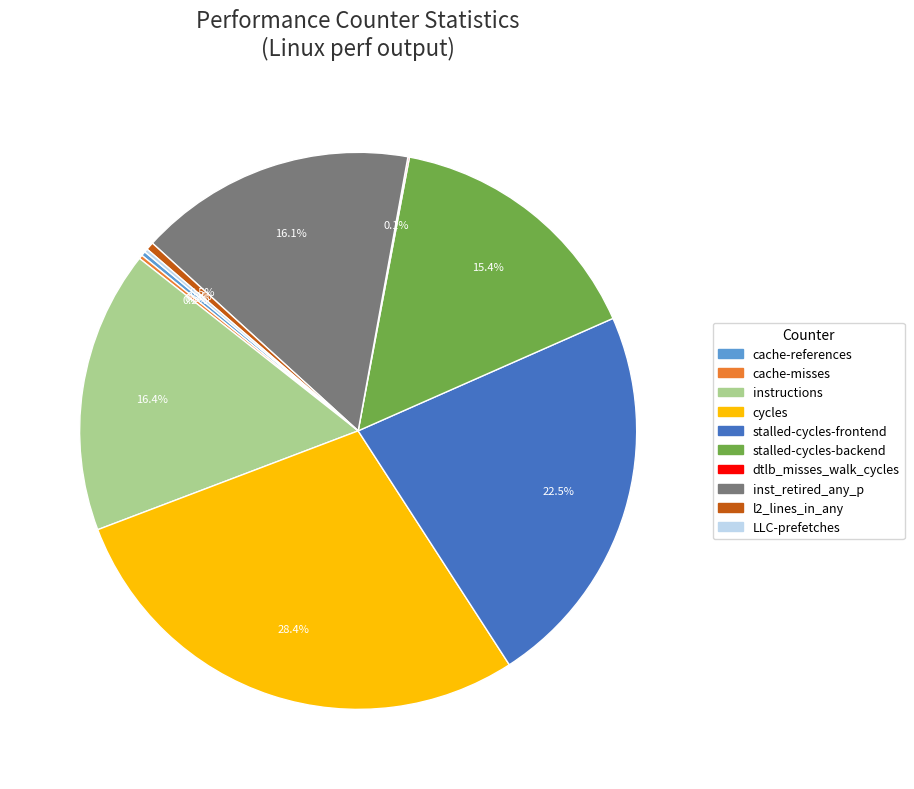

What portion of the pie excludes l2_lines_in_any?

99.5%